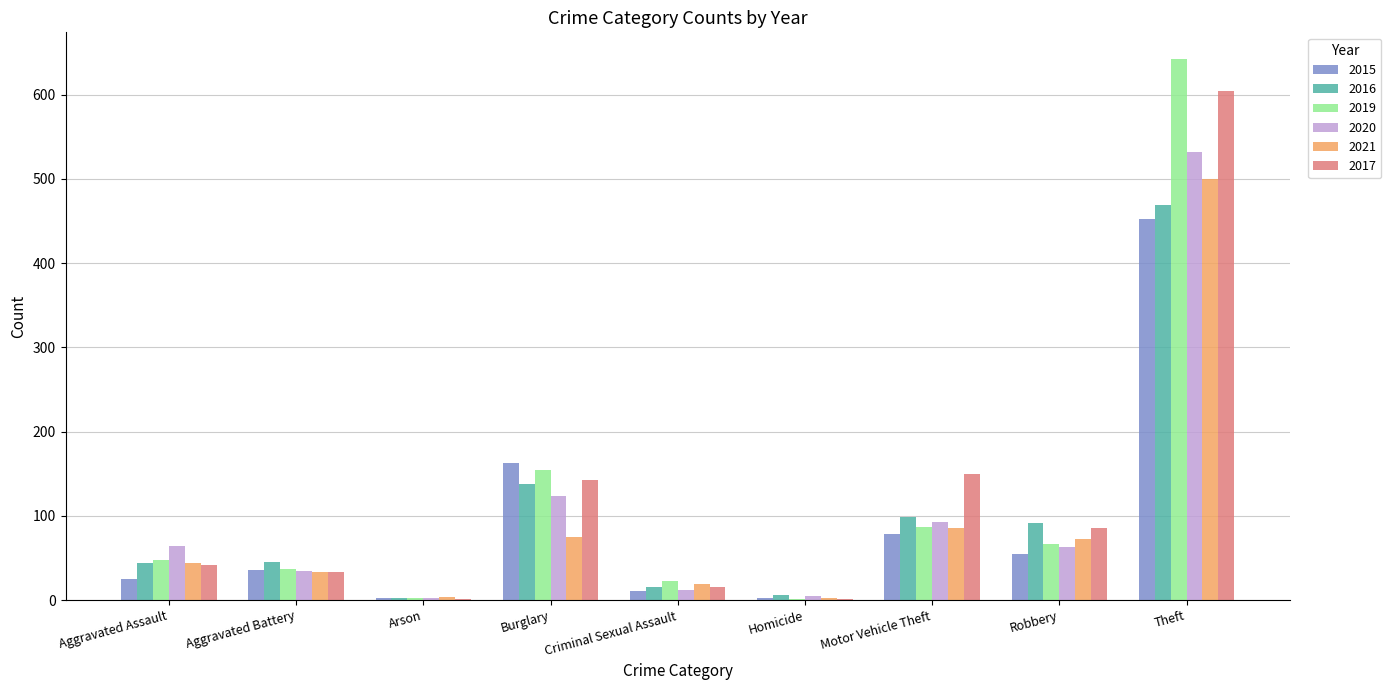

Between Aggravated Battery and Robbery, which series saw the biggest shift?

2017